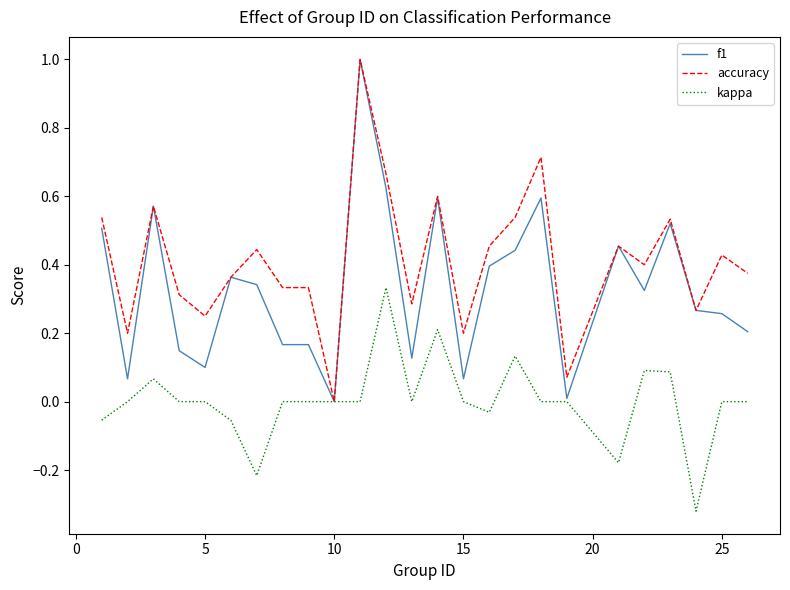

What is the greatest value displayed?

1.0